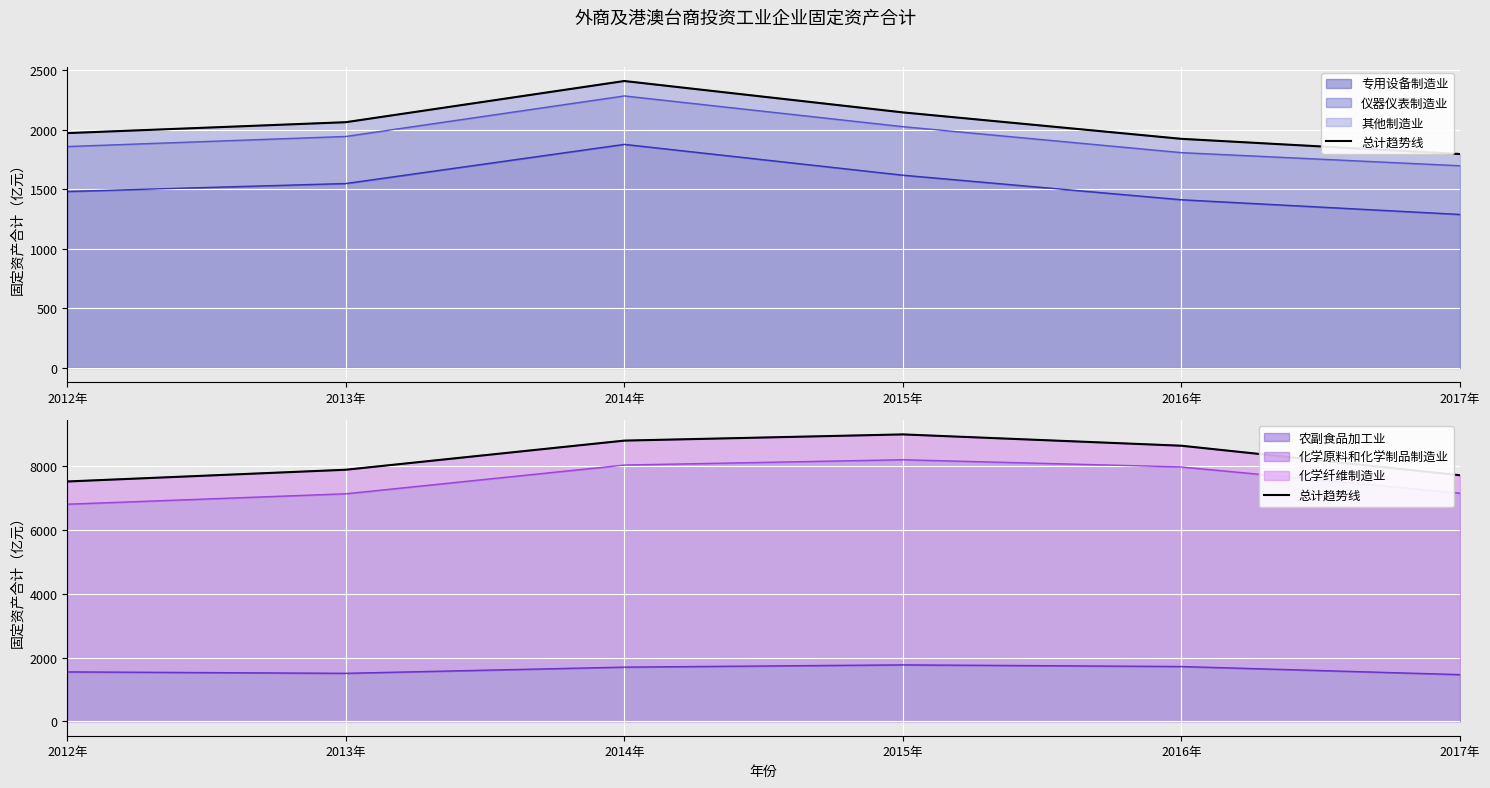

Which category has the highest value across all series?

2015年